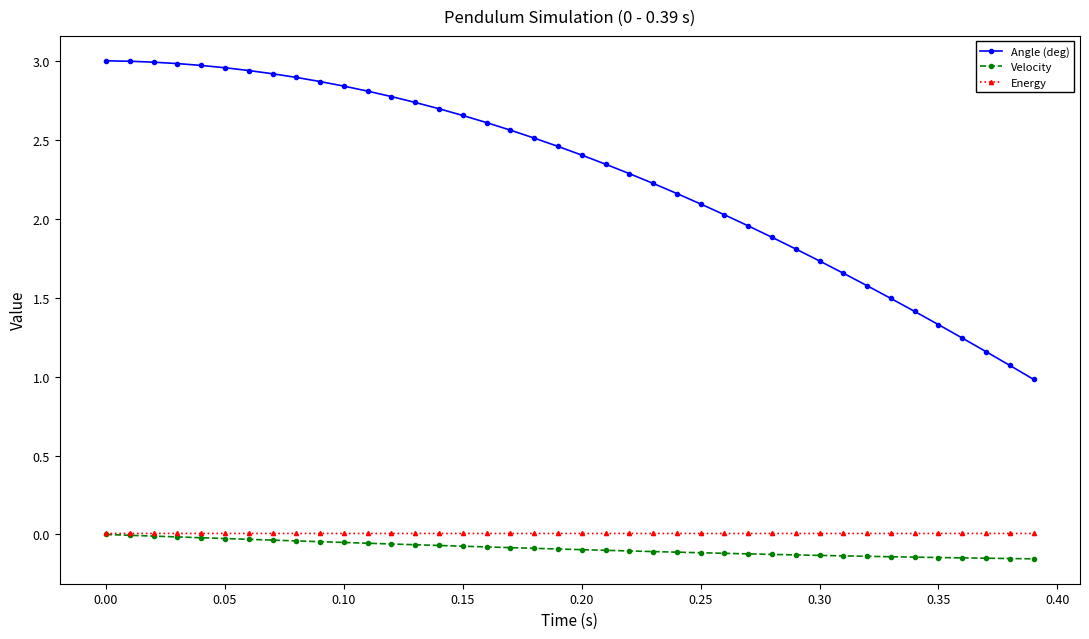

Which series has the widest spread of values?

Angle (deg)